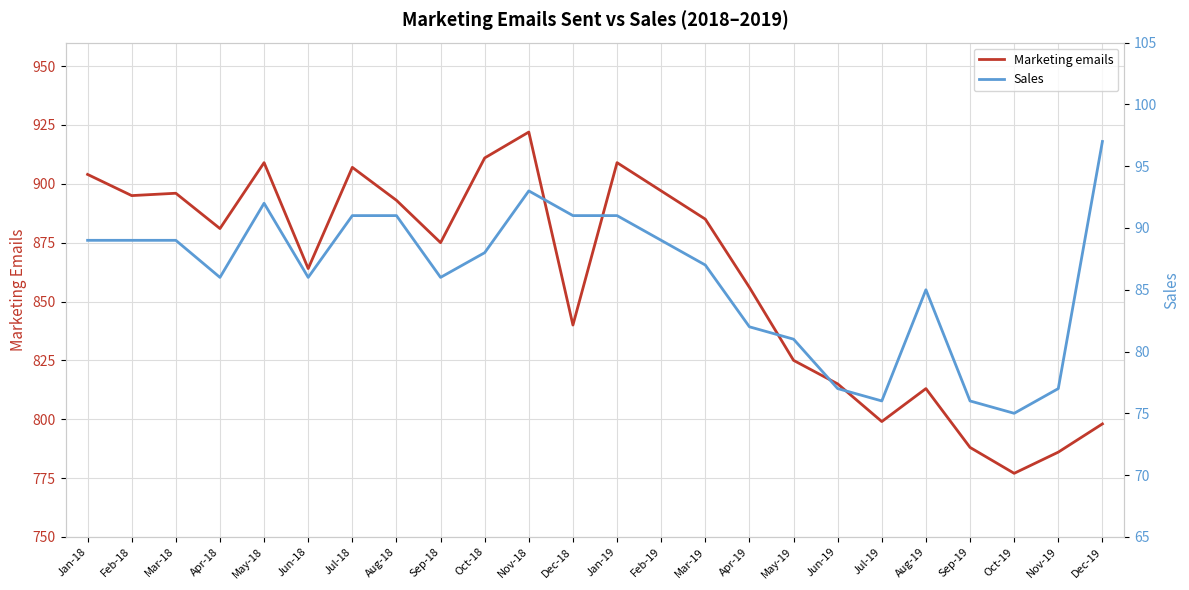

True or false: Sales and Marketing emails intersect in this chart.

False